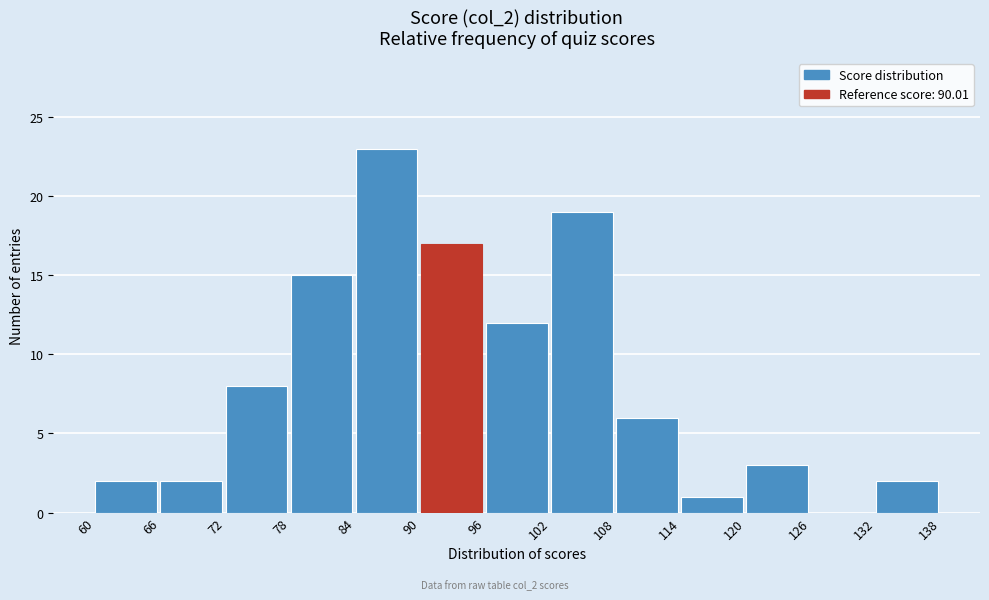

Reading left to right, list every bar in this chart as the range it spans on the x-axis followed by its height. The values are not printed on the chart, so give them approximately, as read against the axis.

60 to 66: 2
66 to 72: 2
72 to 78: 8
78 to 84: 15
84 to 90: 23
90 to 96: 17
96 to 102: 12
102 to 108: 19
108 to 114: 6
114 to 120: 1
120 to 126: 3
126 to 132: 0
132 to 138: 2